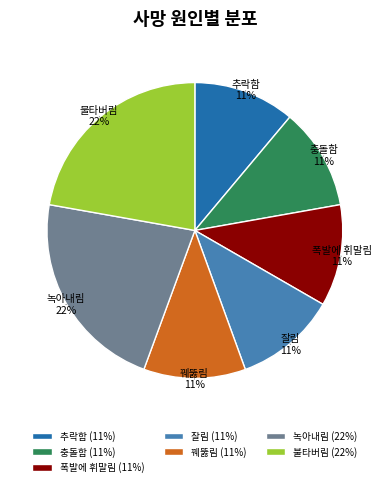

Between 추락함 and 녹아내림, which is larger?

녹아내림